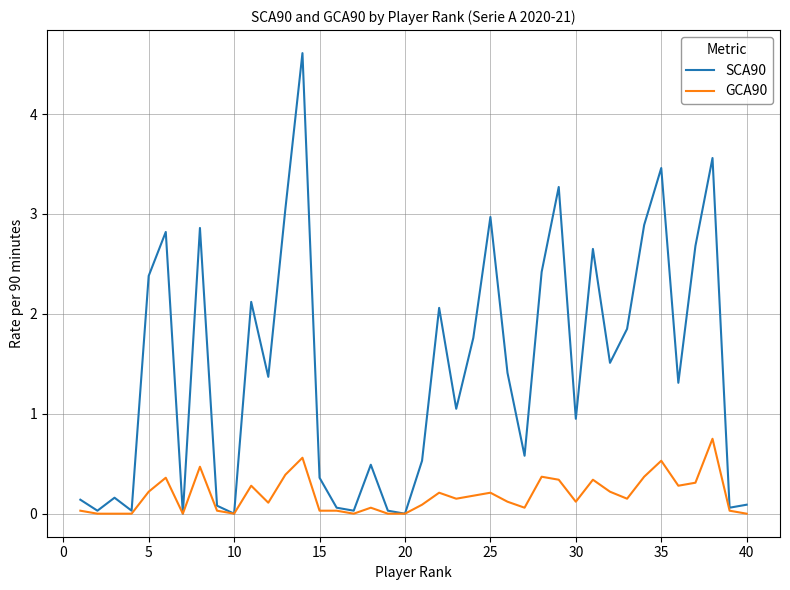

Rank the series by their average value, from lowest to highest.

GCA90, SCA90